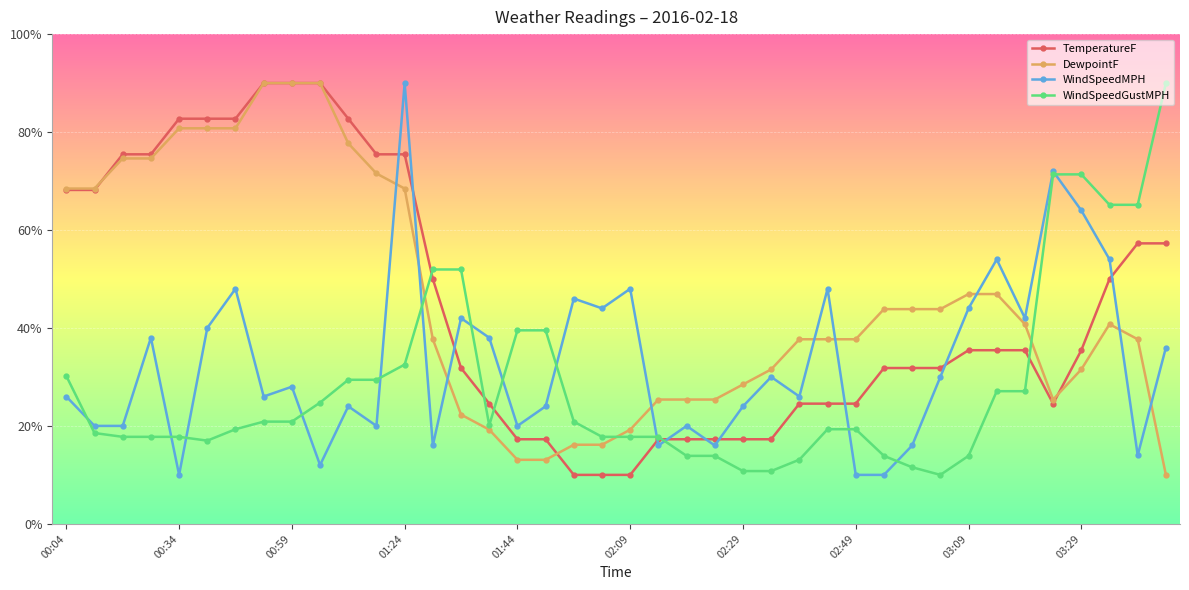

What is the highest value of the WindSpeedGustMPH series?

90.0